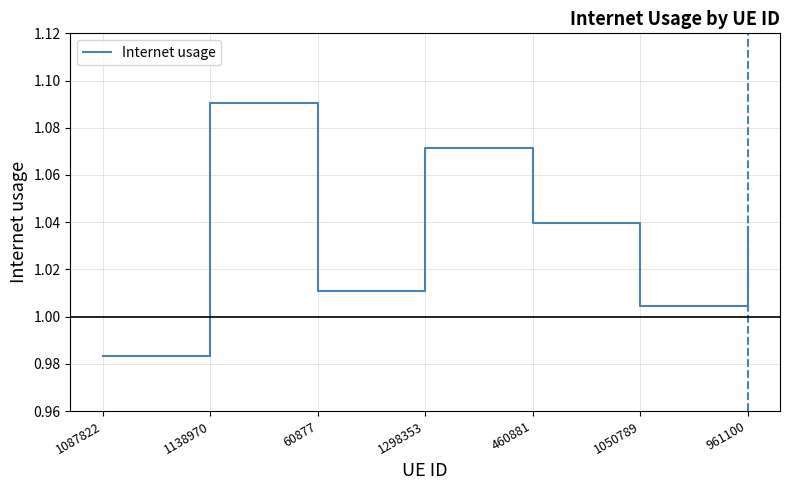

Which category has the highest value across all series?

1138970